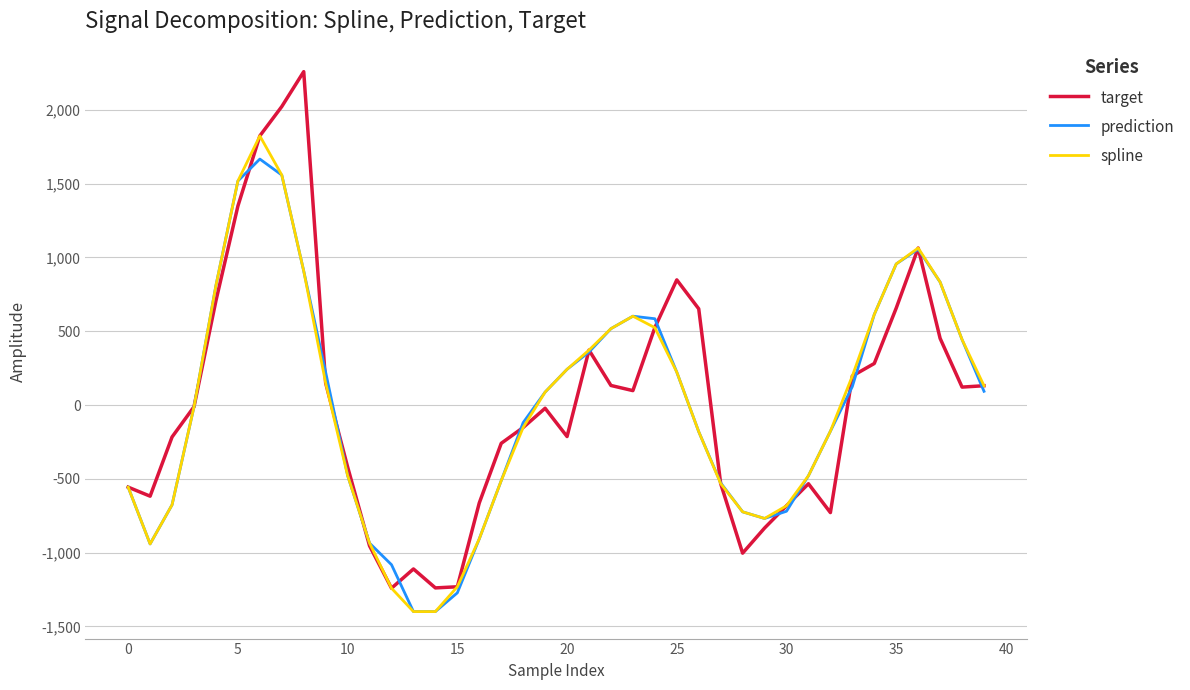

What is the lowest value of the prediction series?

-1400.2